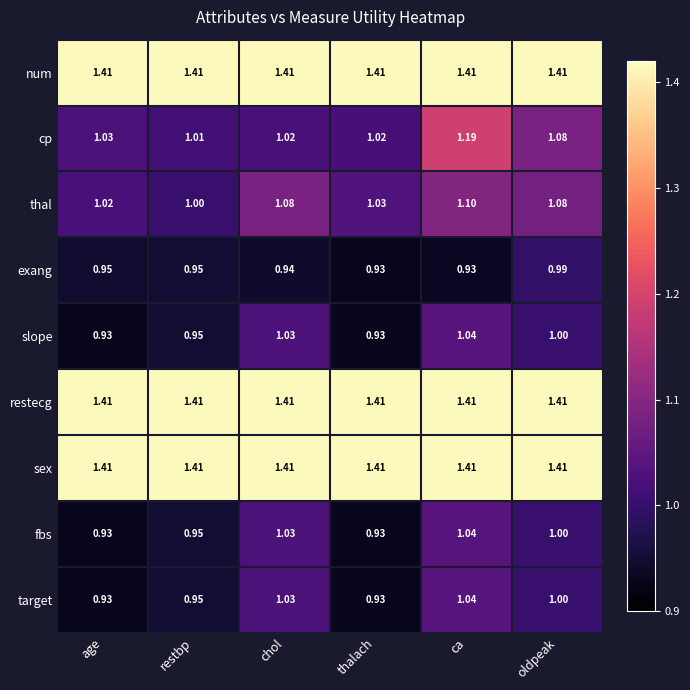

Which series has the largest range (max minus min)?

cp